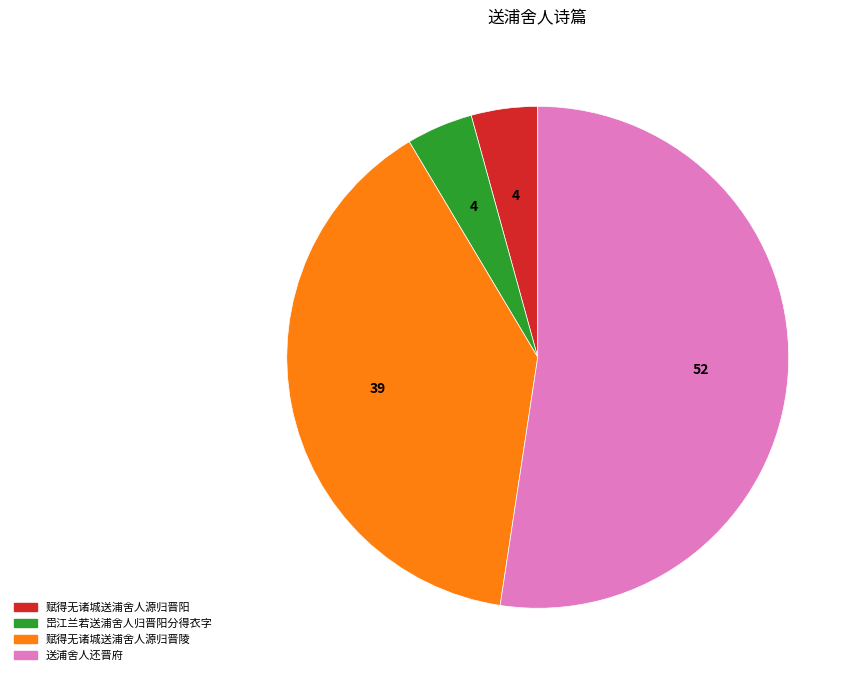

Combined, do 送浦舍人还晋府 and 岊江兰若送浦舍人归晋阳分得衣字 account for over 50%?

Yes